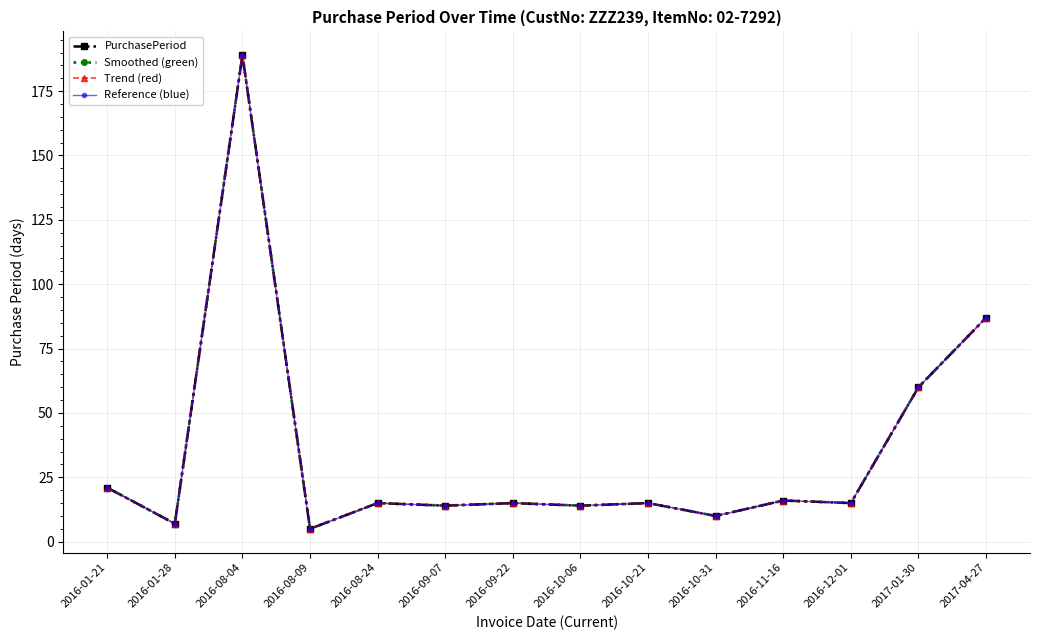

Is this an area chart (filled region under the line)?

No